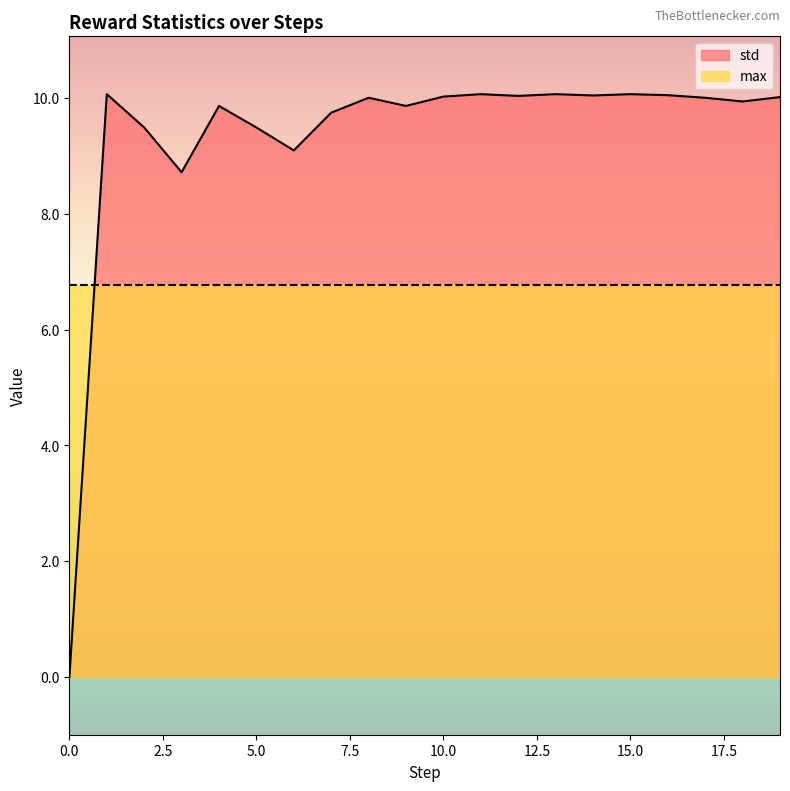

Does the chart have visible grid lines?

No